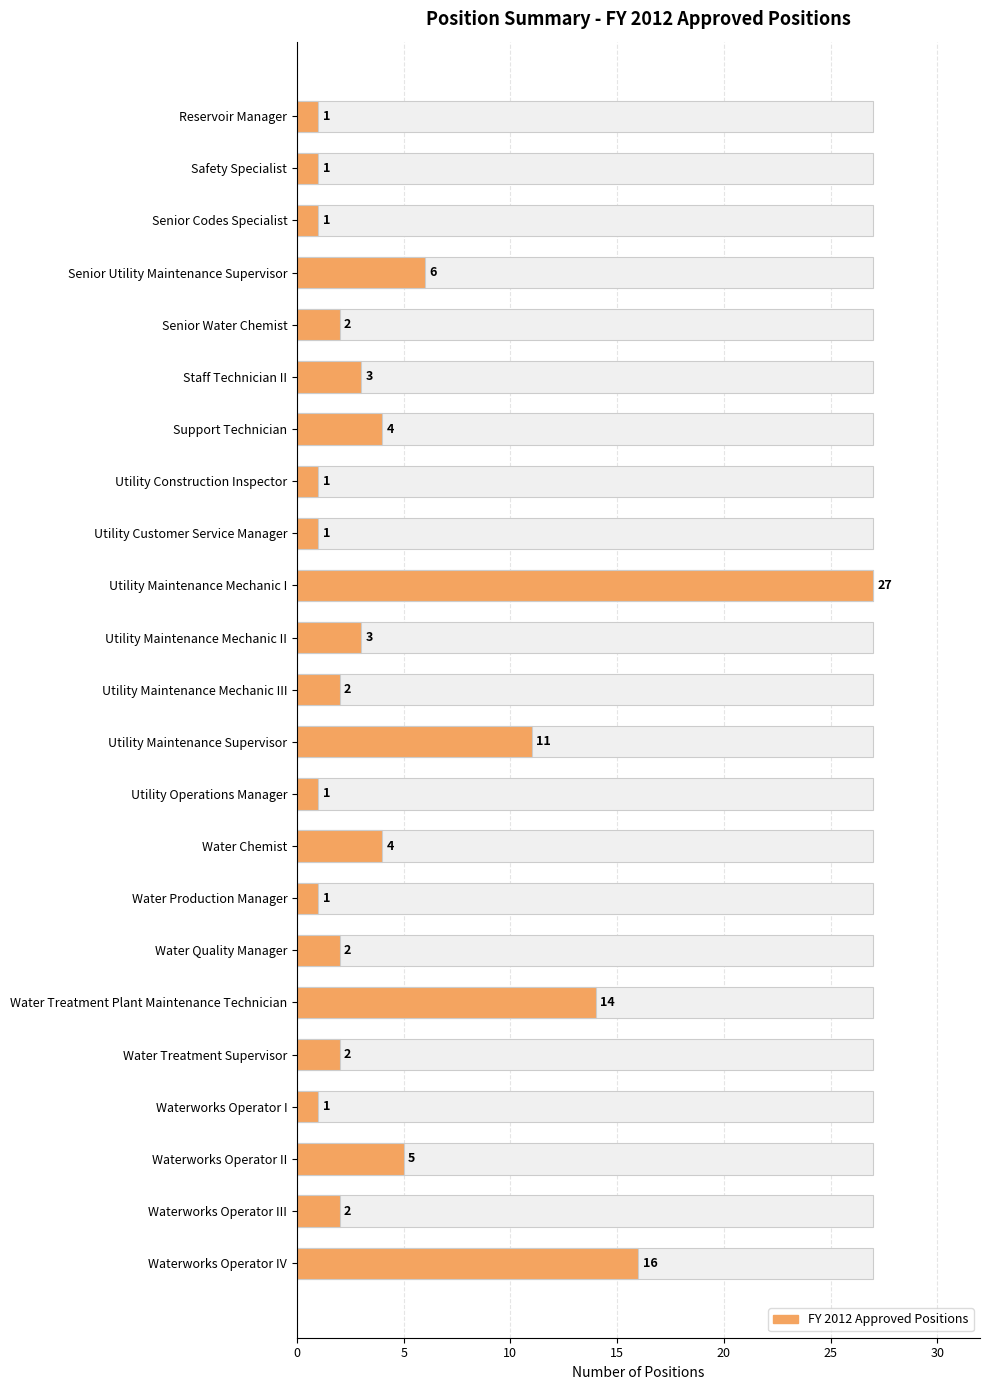

Reading left to right, what are all the values shown in this chart?

1	1	1	6	2	3	4	1	1	27	3	2	11	1	4	1	2	14	2	1	5	2	16